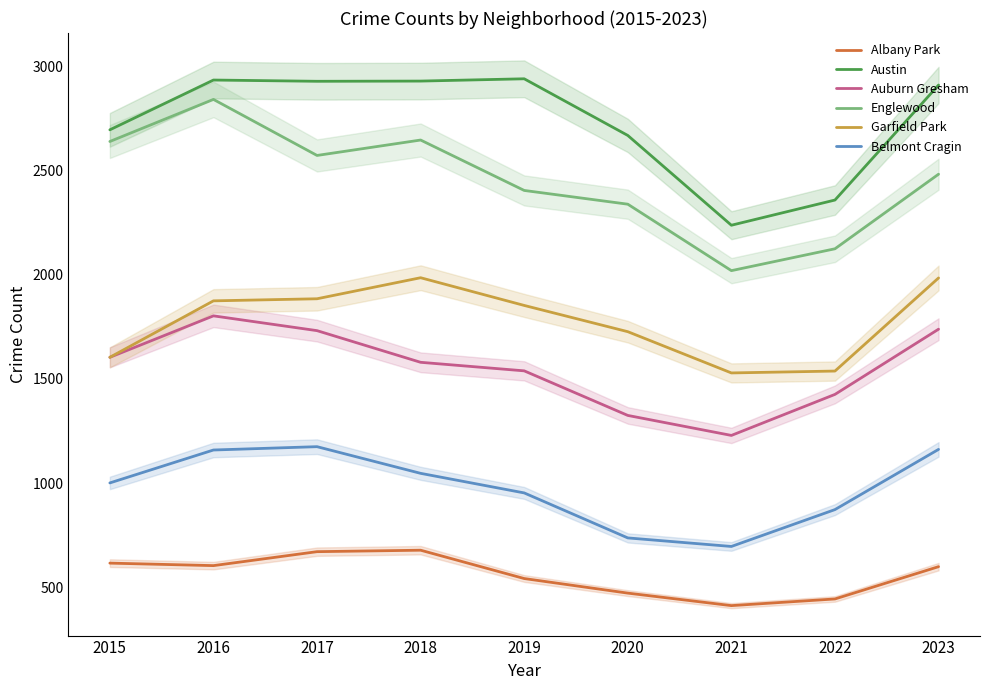

What is the sum of the Garfield Park values at 2019 and 2017?

3738